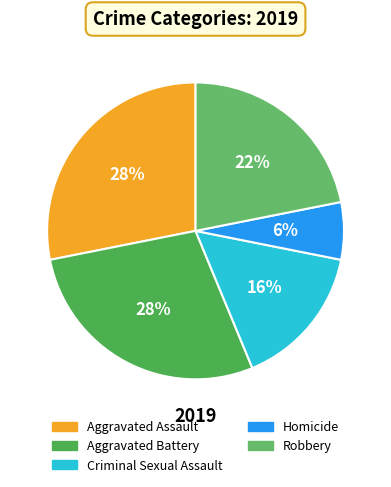

Is there a majority slice in this chart?

No